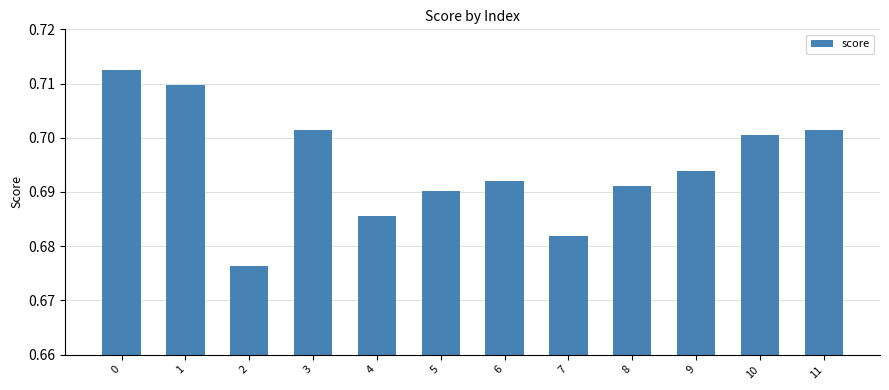

The value at 6 is 0.7. True or false?

True